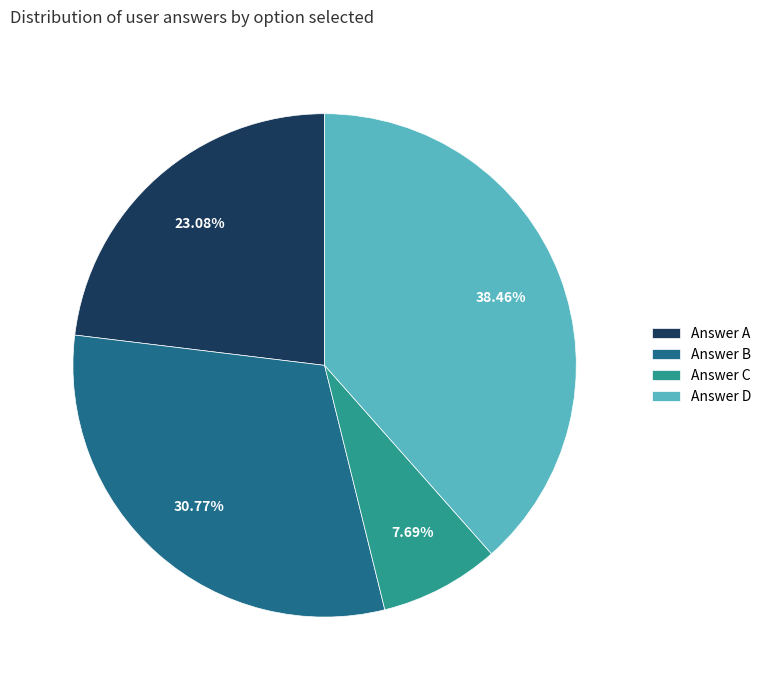

Combined, do Answer B and Answer C account for over 50%?

No